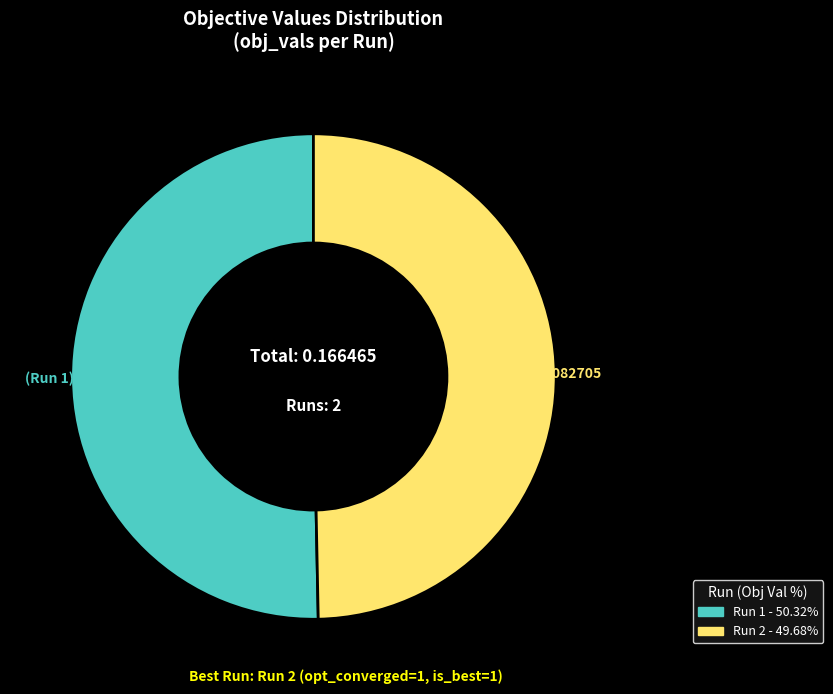

Combined, do Run 2 and Run 1 account for over 50%?

Yes